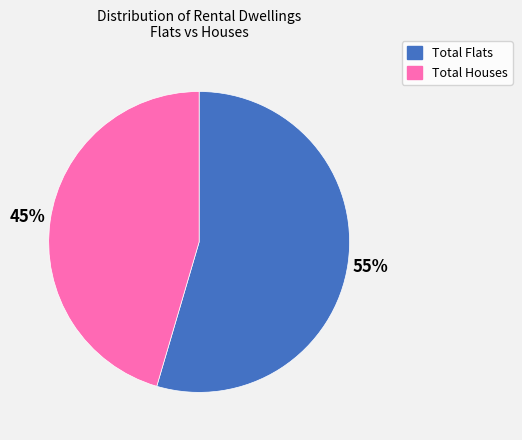

The Total Flats slice represents 61% of the pie. True or false?

False